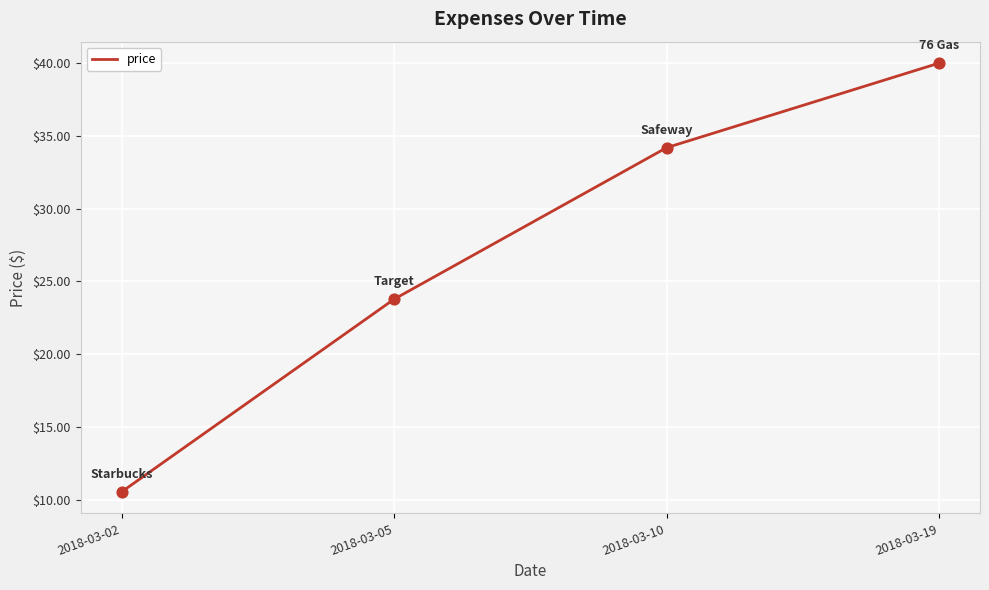

What is the change in value from 2018-03-05 to 2018-03-10?

+10.4